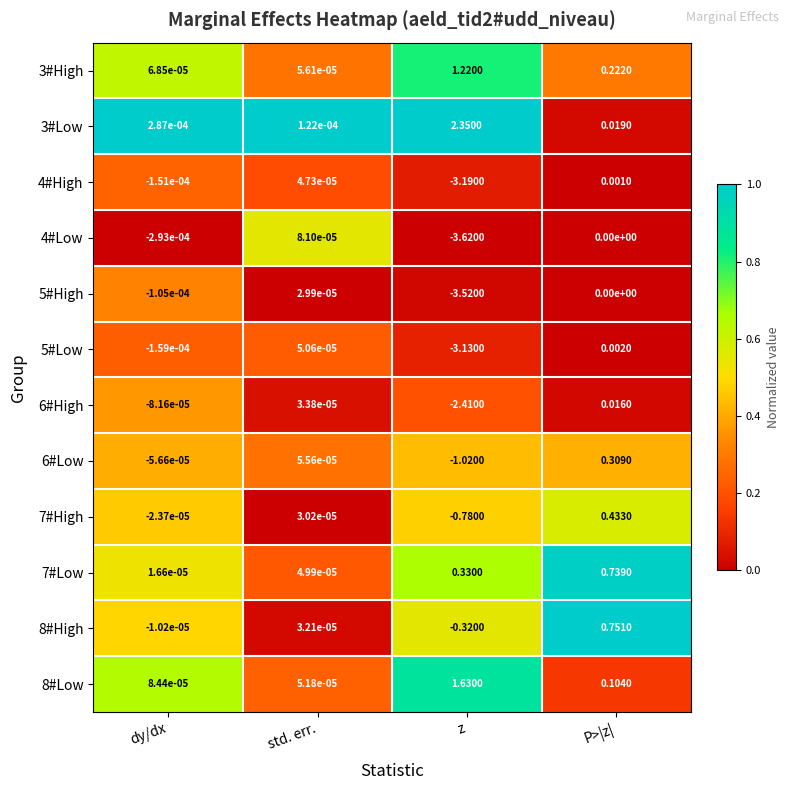

At which category is the sum across all series the highest?

P>|z|